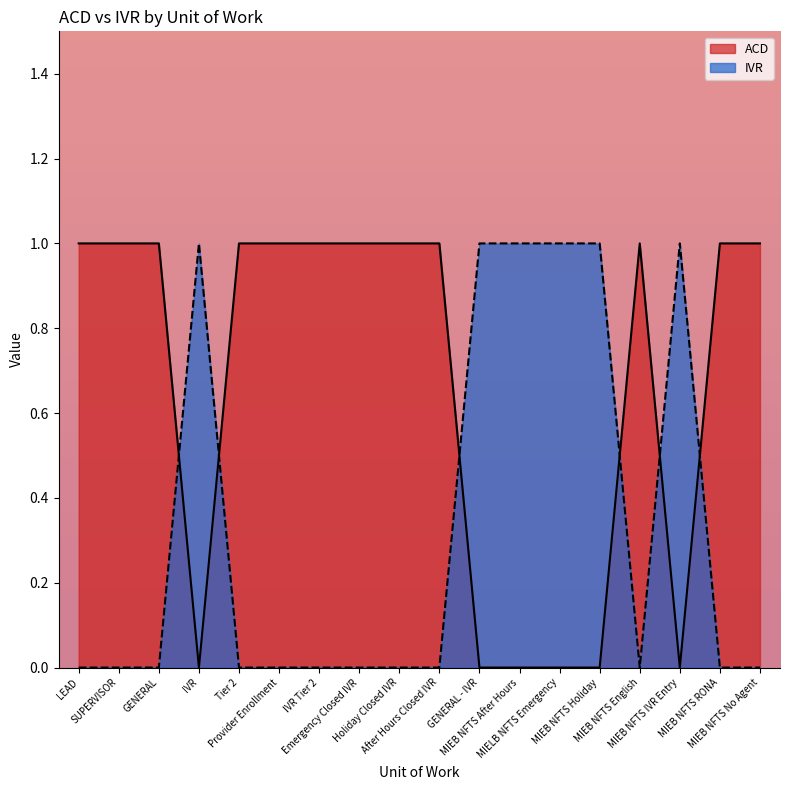

Which category has the lowest value in the ACD series?

IVR